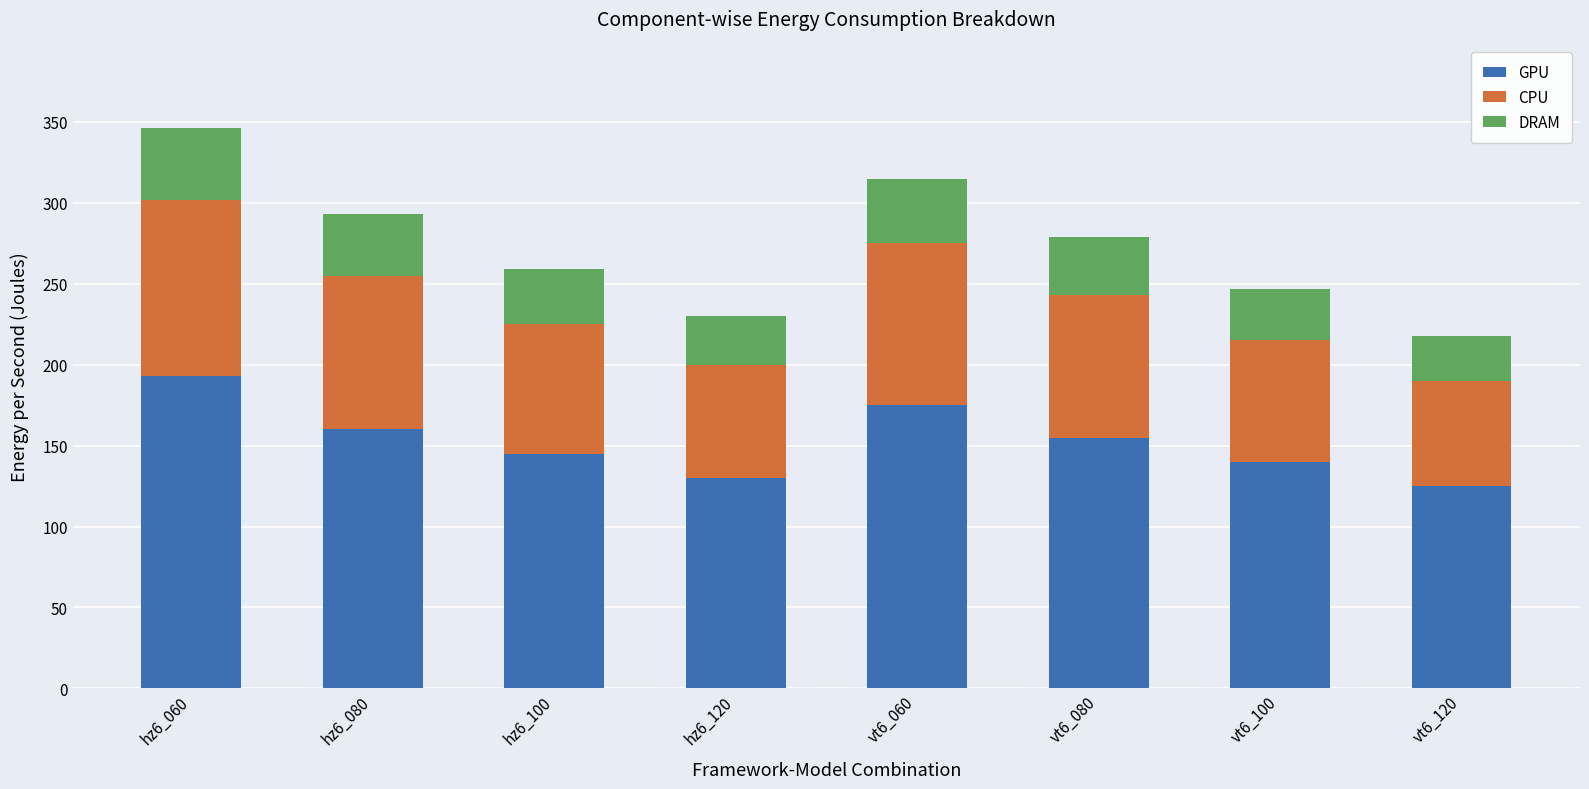

At which category is the sum across all series the highest?

hz6_060